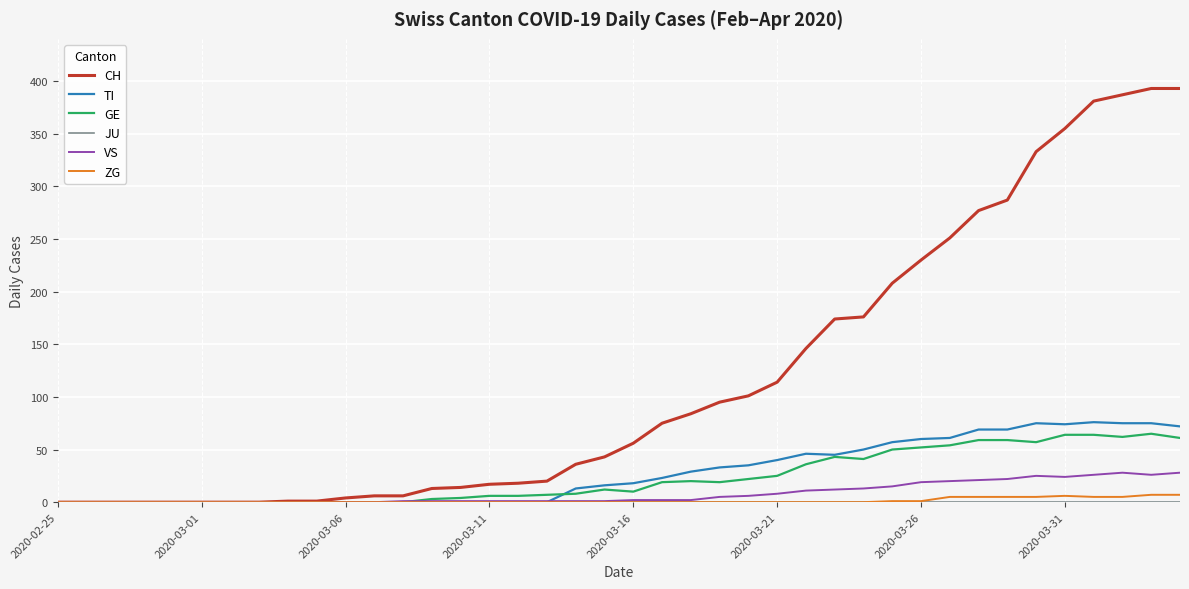

What is the greatest value displayed?

393